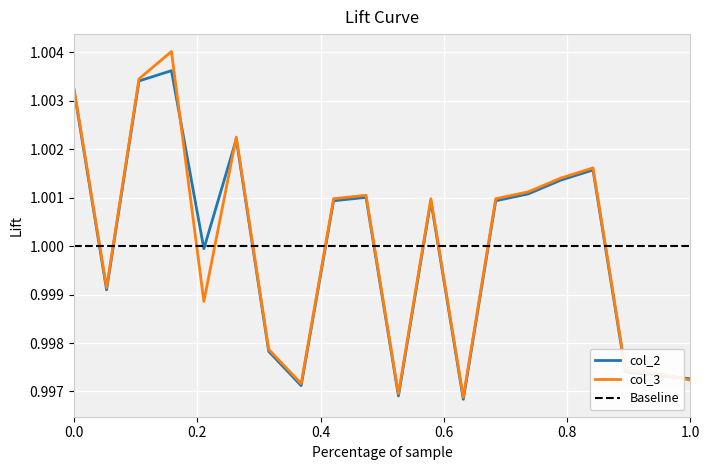

Which series has the largest range (max minus min)?

col_3